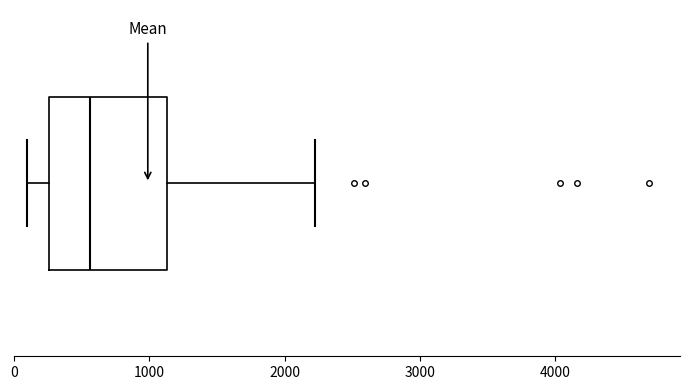

Where is the right edge of the box on the x-axis? The values are not printed on the chart, so give them approximately, as read against the axis.

1100